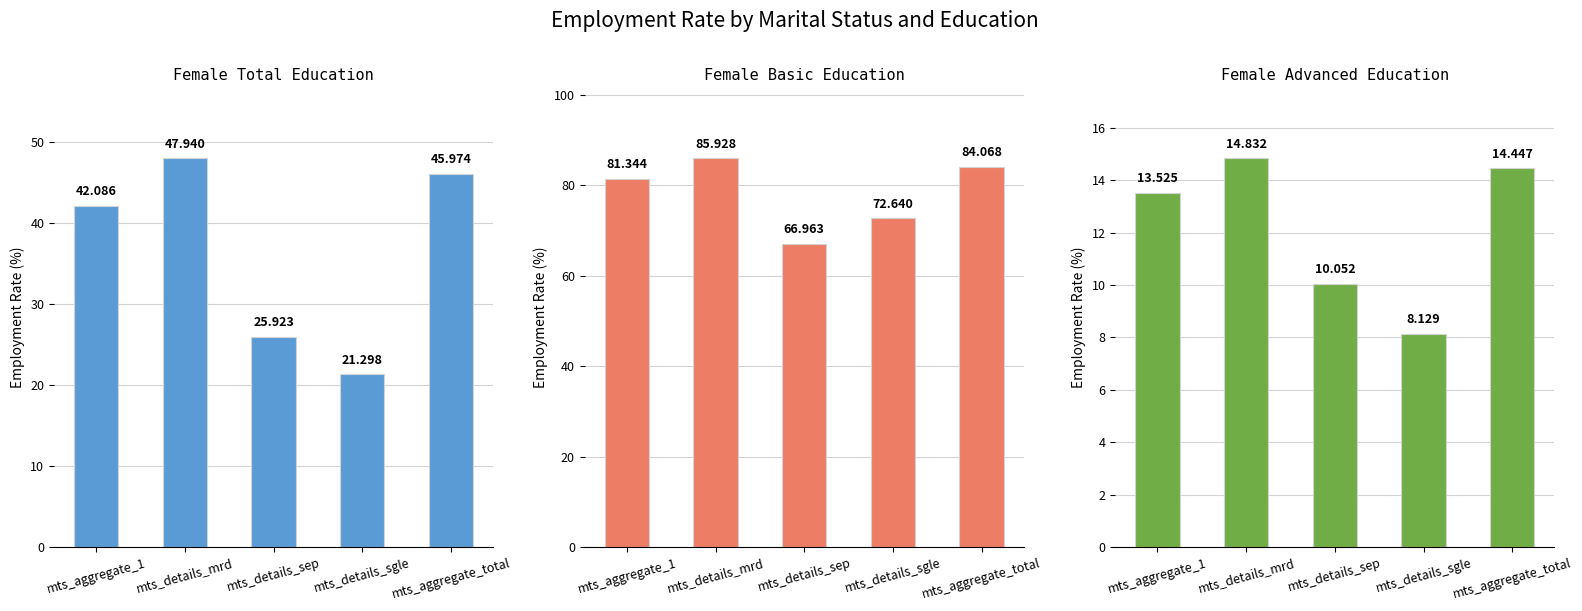

What is the difference between the edu_adv values at mts_details_mrd and mts_aggregate_1?

1.3